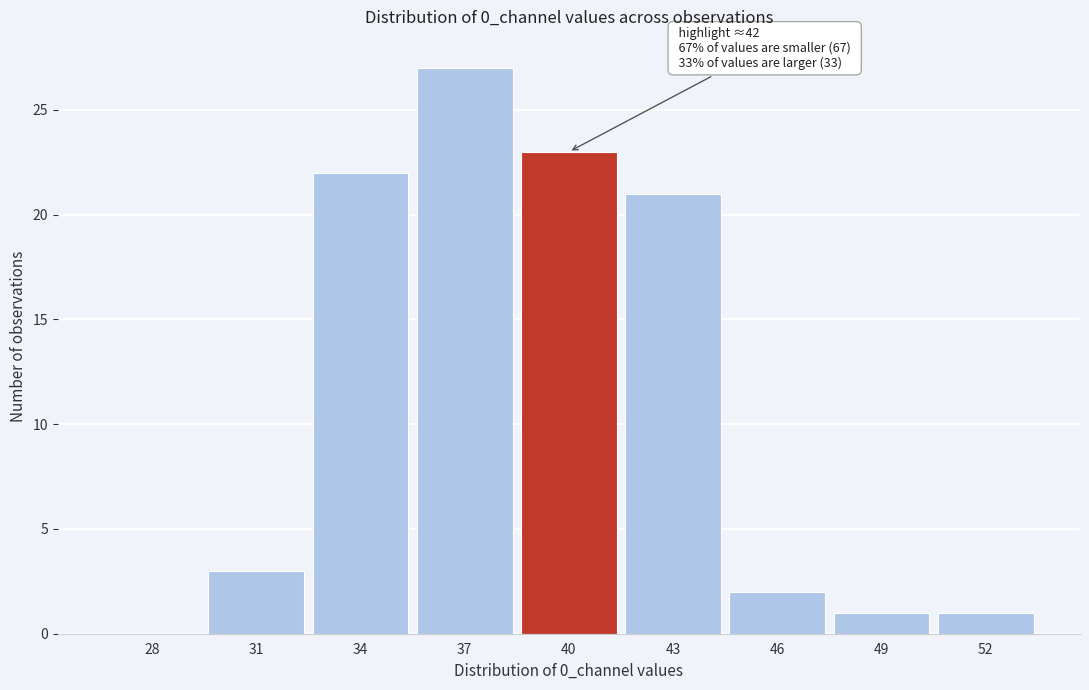

Reading left to right, list all the values displayed in this chart.

28=0	31=3	34=22	37=27	40=23	43=21	46=2	49=1	52=1